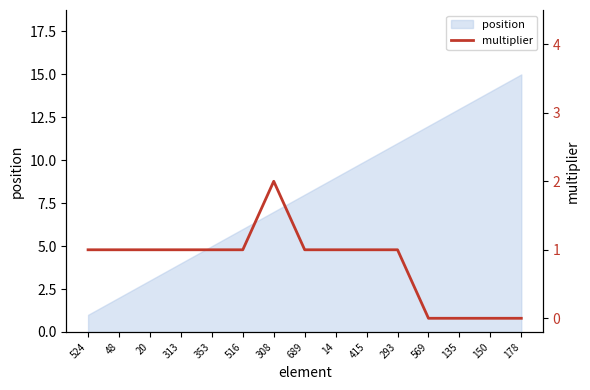

Which label corresponds to the smallest value in the chart?

569